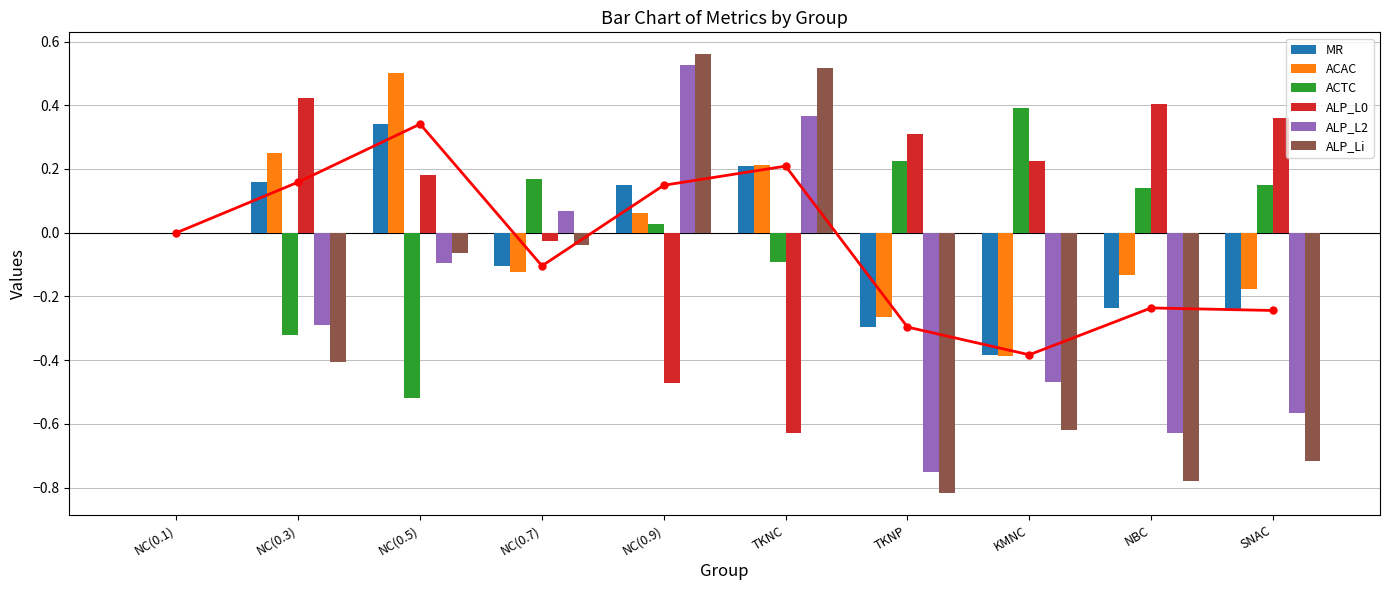

What are all the series names shown in the legend?

MR, ACAC, ACTC, ALP_L0, ALP_L2, ALP_Li